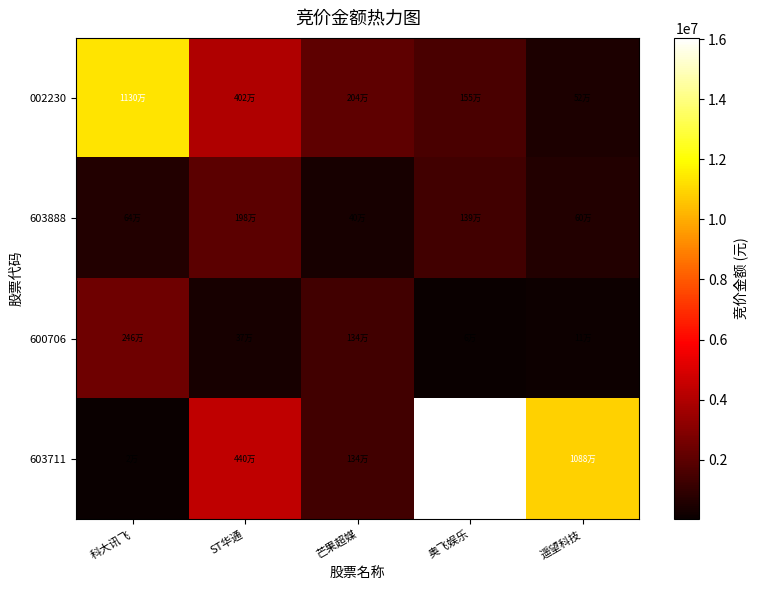

At which category is the sum across all series the highest?

奥飞娱乐